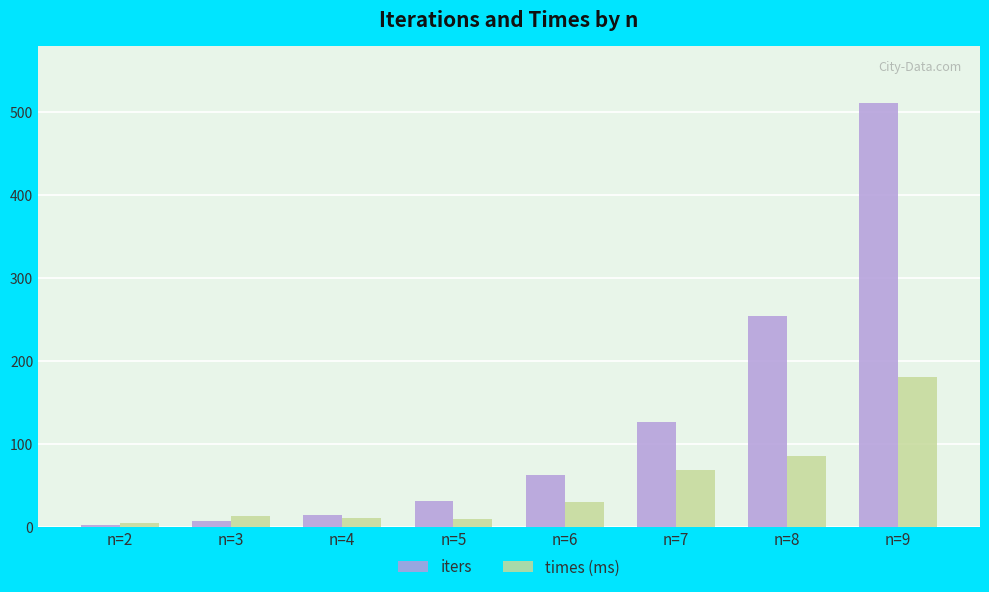

Between n=3 and n=9, which series saw the biggest shift?

iters